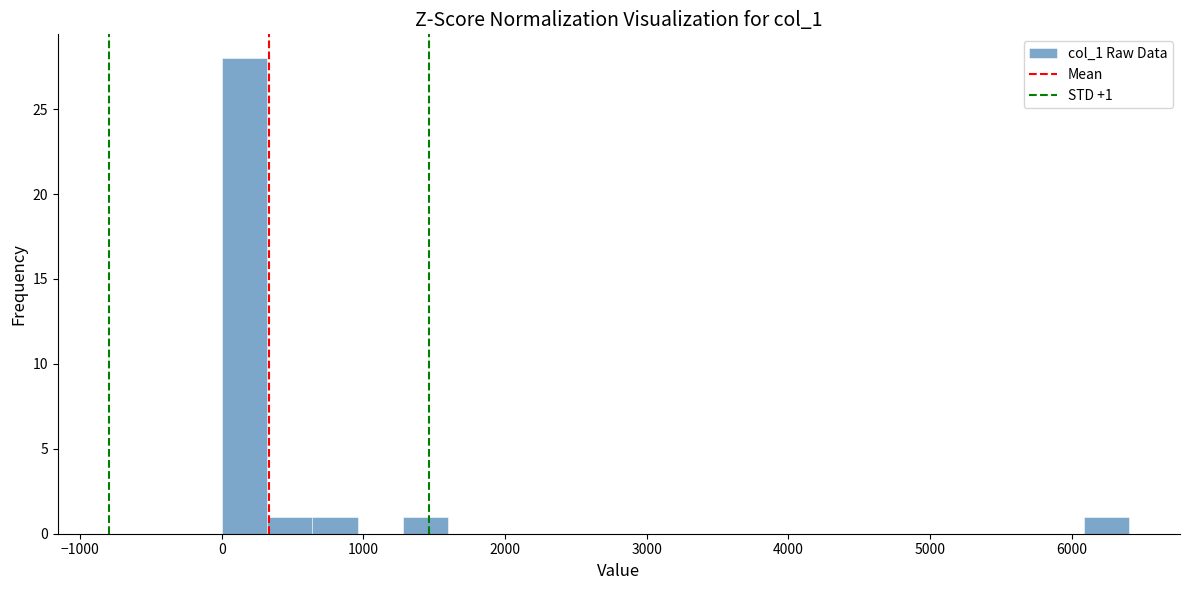

Around what value on the x-axis is the tallest bar? Give the approximate position of its centre, as read against the axis.

200